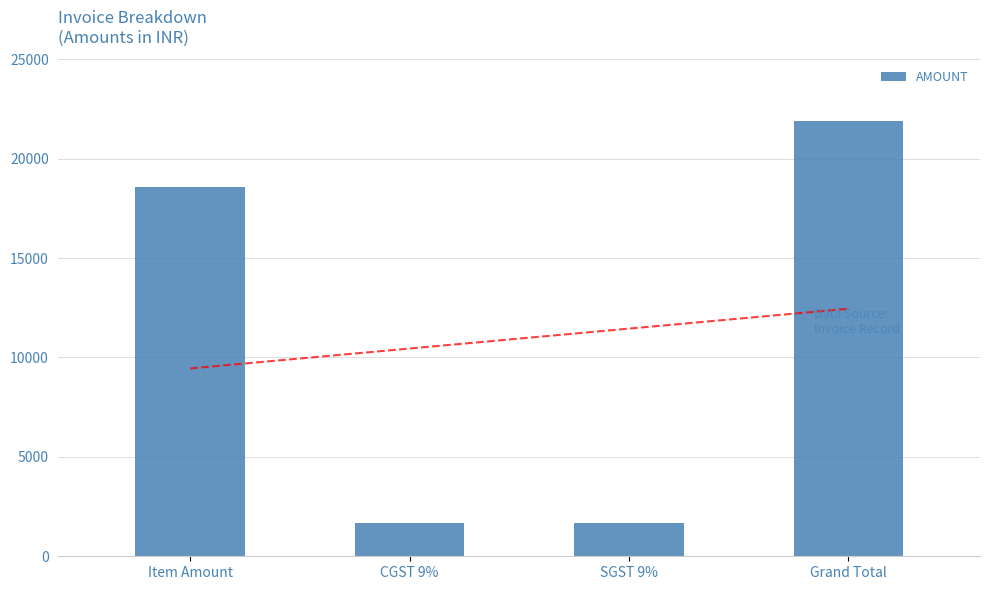

What is the difference between the maximum and second lowest values?

20230.4